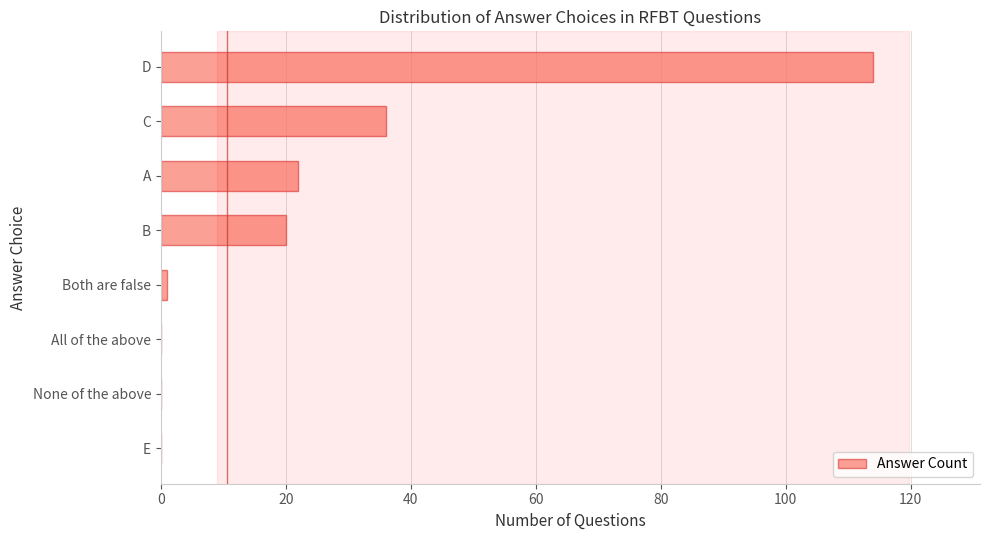

What is the average value?

24